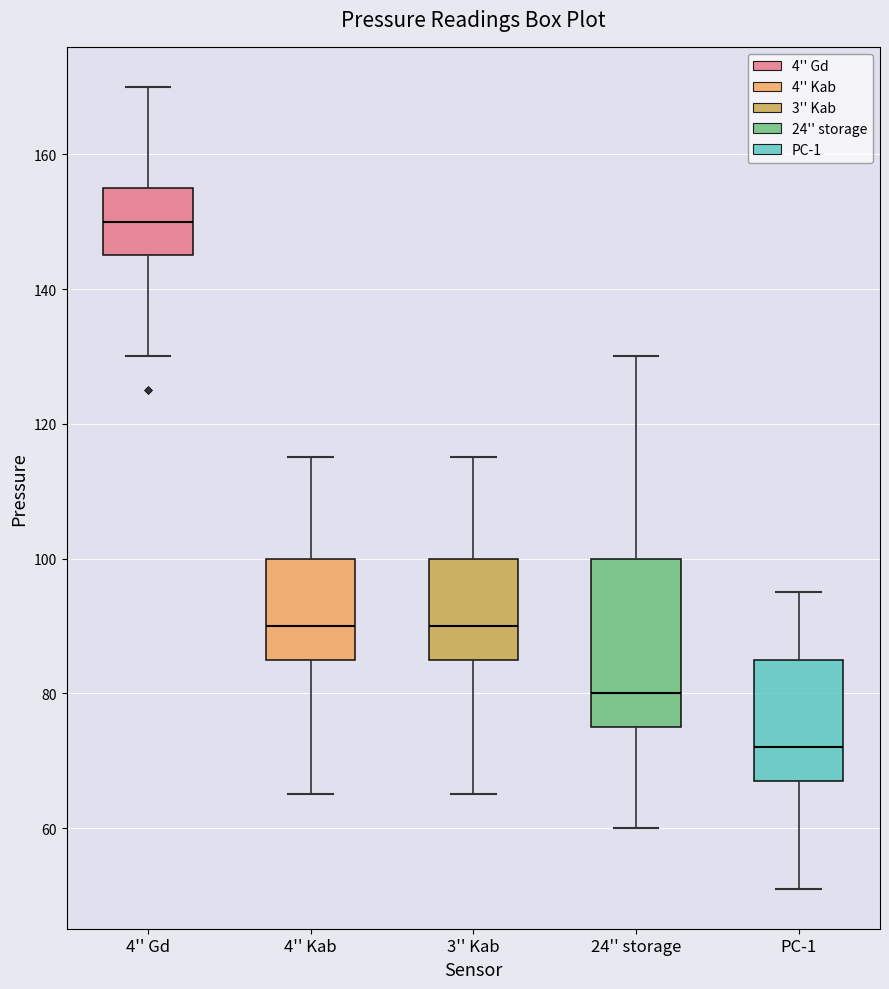

Where does the median line of the box for 4'' Gd sit on the y-axis? The values are not printed on the chart, so give them approximately, as read against the axis.

150